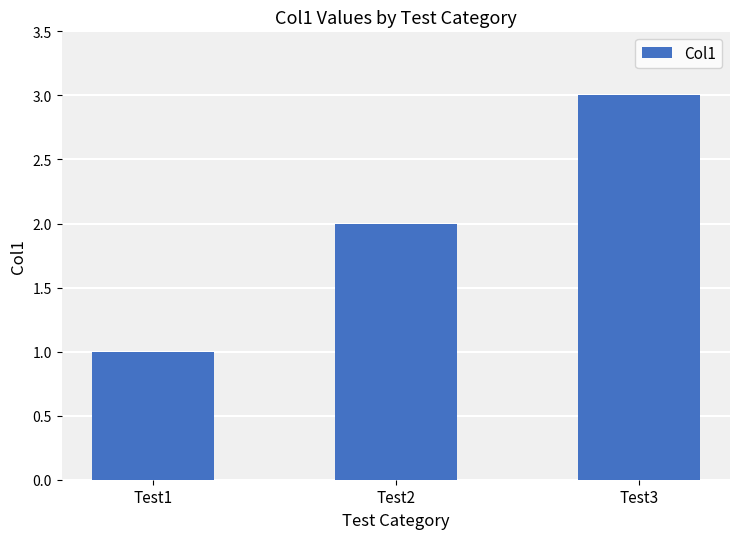

Rank the categories by value from highest to lowest.

Test3, Test2, Test1